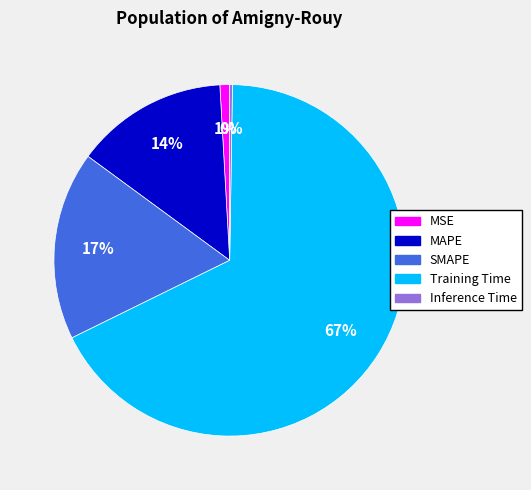

The Training Time slice represents 67% of the pie. True or false?

True